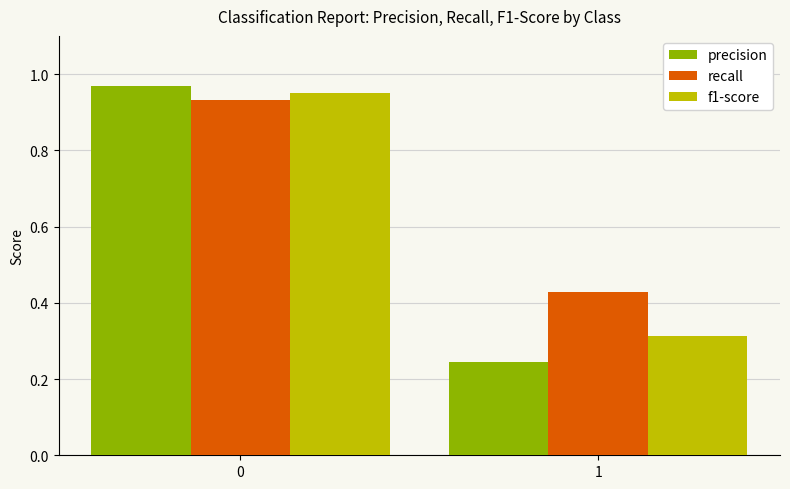

Which series has the largest total across all categories?

recall